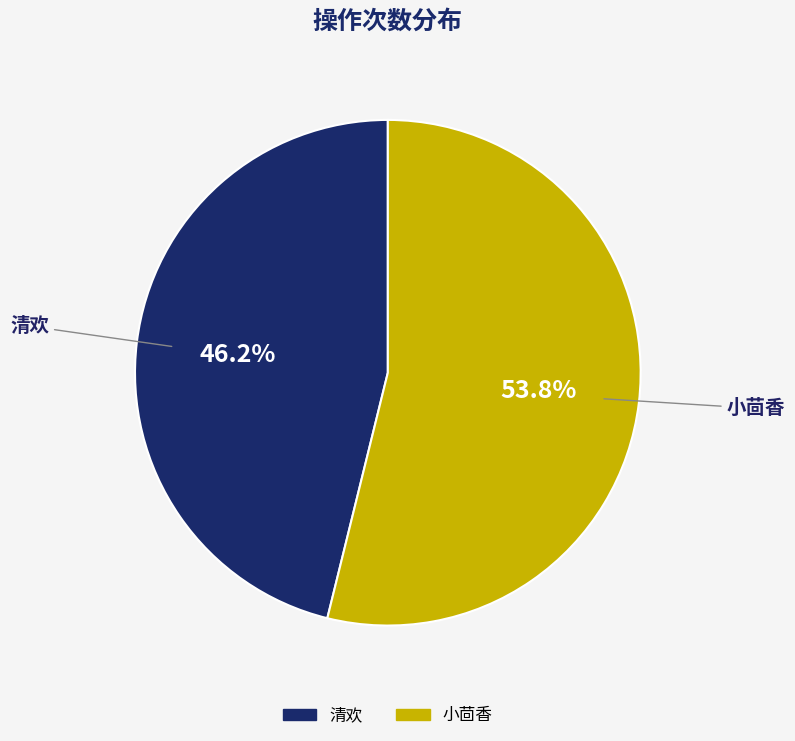

What percentage is the 小茴香 slice, to the nearest percent?

54%